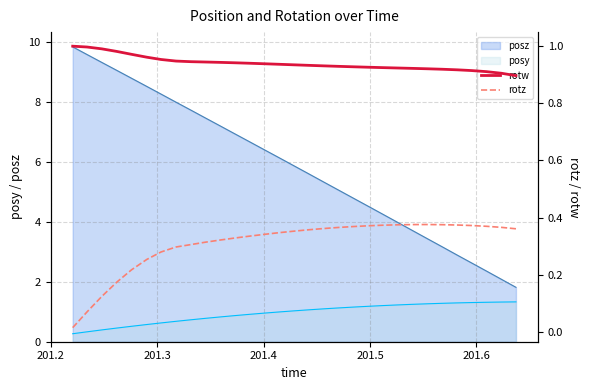

True or false: posy and posz intersect in this chart.

False